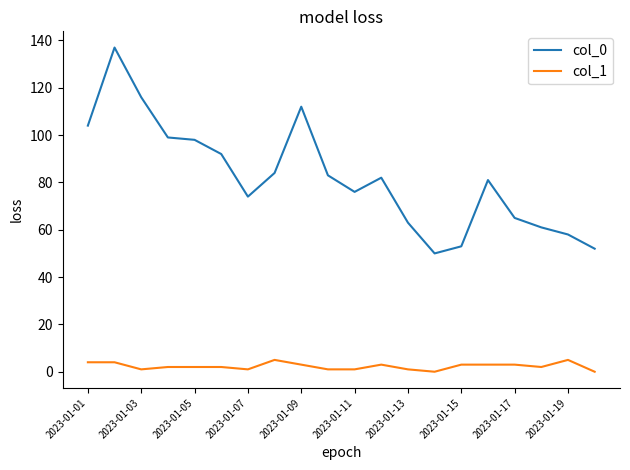

Which series has the largest total across all categories?

col_0